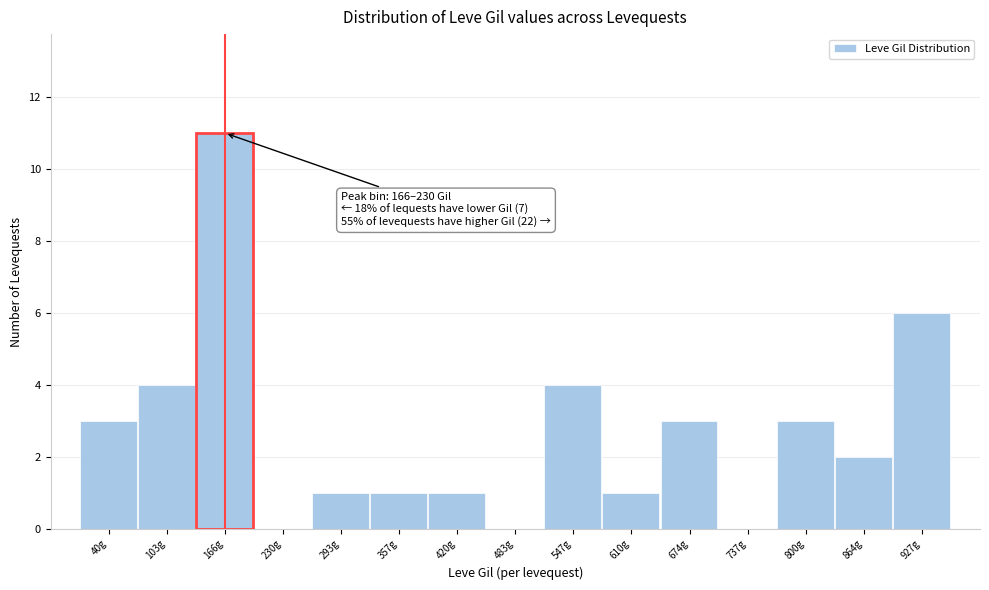

Reading left to right, what are all the values shown in this chart?

40g=3	103g=4	166g=11	230g=0	293g=1	357g=1	420g=1	483g=0	547g=4	610g=1	674g=3	737g=0	800g=3	864g=2	927g=6